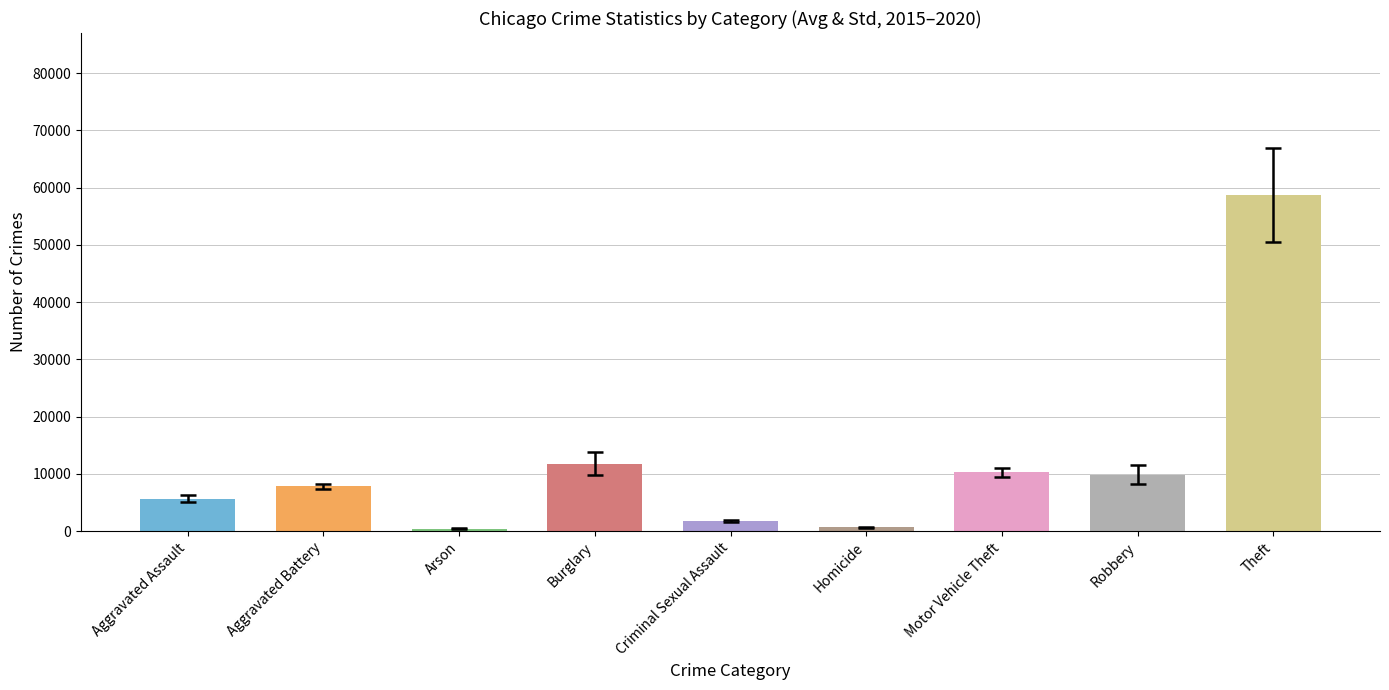

What is the difference between the 2017 values at Motor Vehicle Theft and Robbery?

500